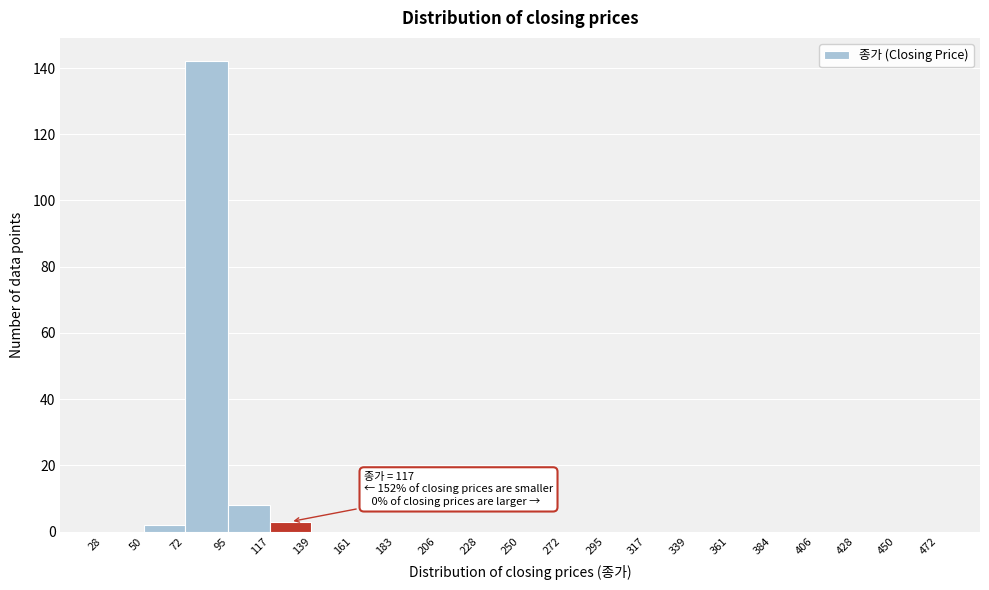

Over which range of the x-axis is the bar tallest?

72 to 95